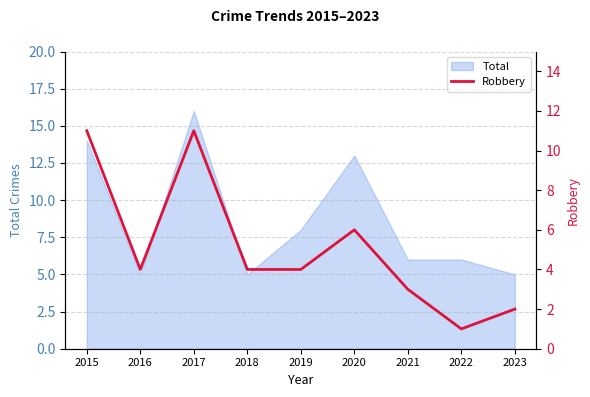

The value at 2019 is 7. True or false?

False